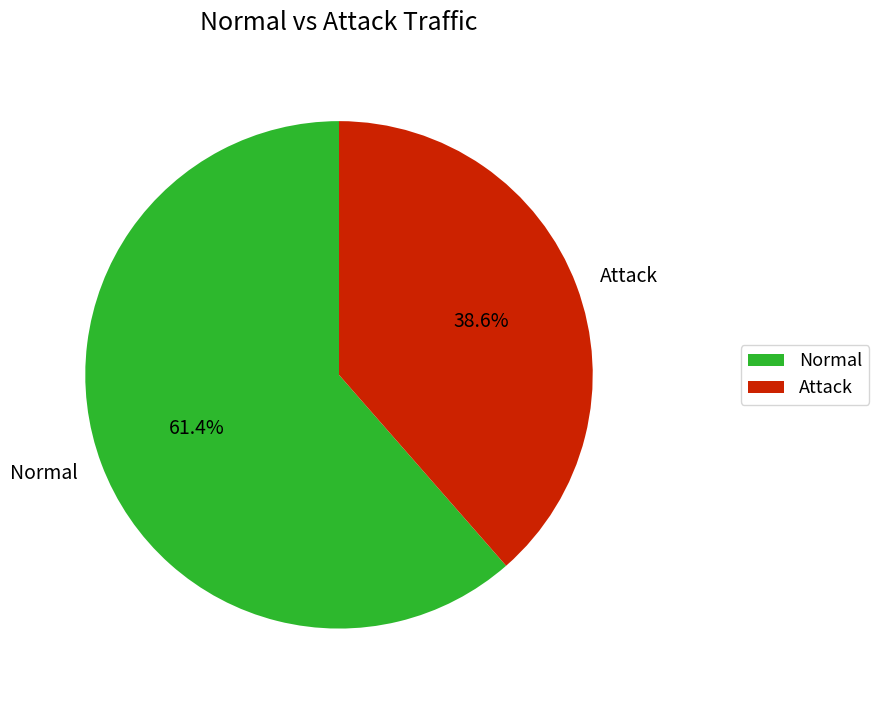

To the nearest percent, what percentage of the pie is Attack?

39%